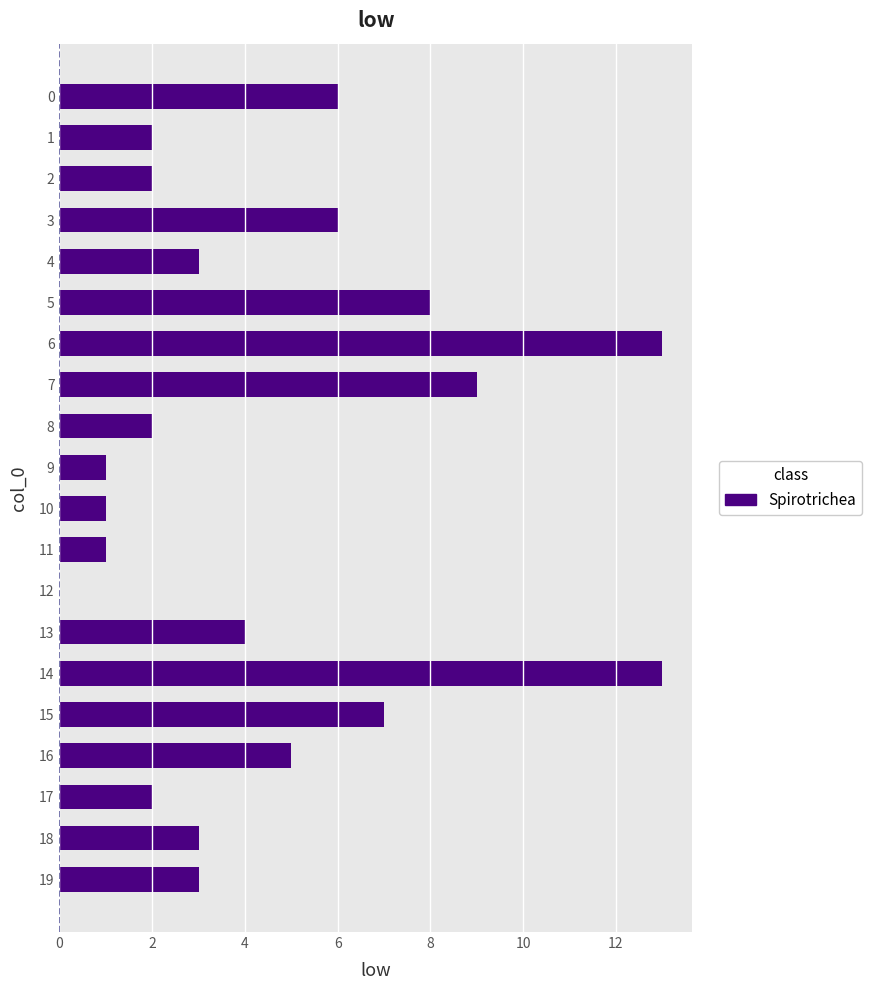

Reading top to bottom, transcribe all the data shown in this chart.

0=6	1=2	2=2	3=6	4=3	5=8	6=13	7=9	8=2	9=1	10=1	11=1	12=0	13=4	14=13	15=7	16=5	17=2	18=3	19=3